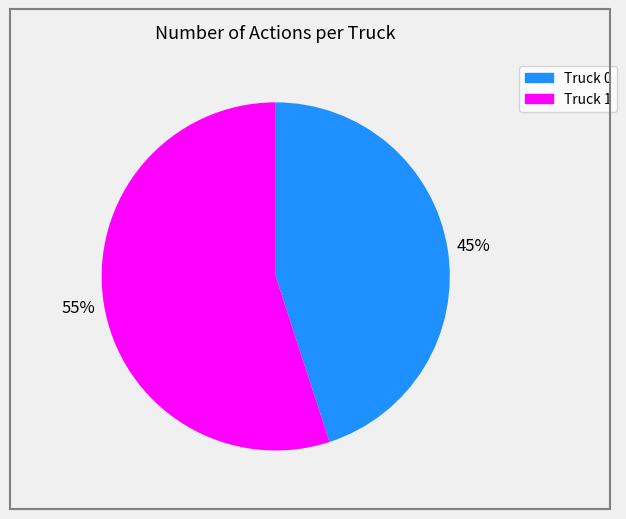

Is it true that Truck 0 is 45% of the pie?

True